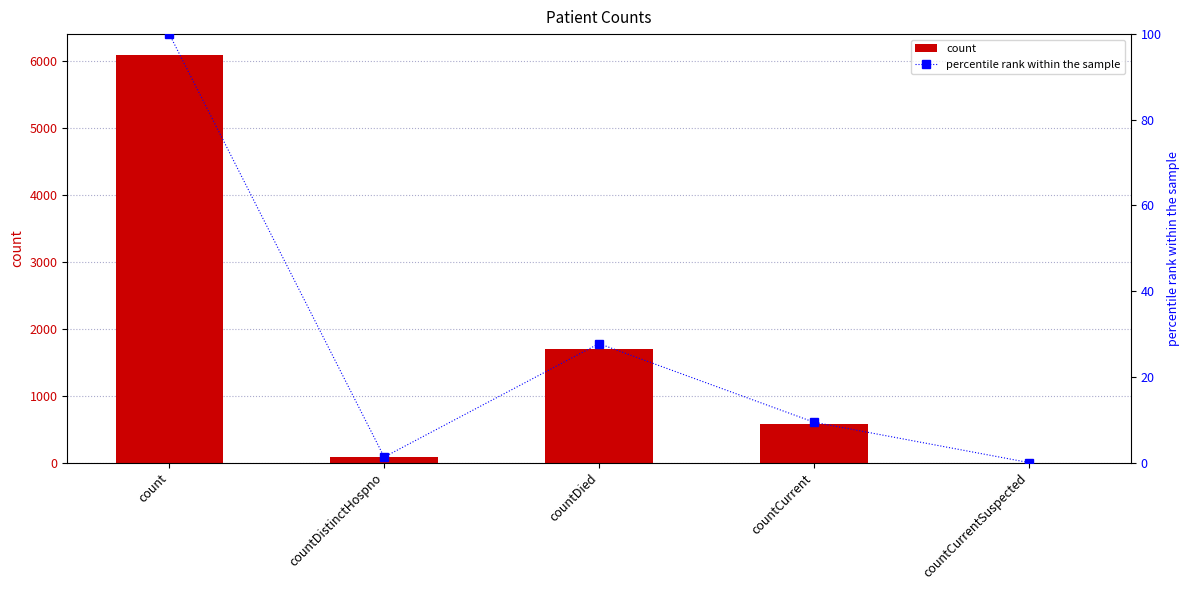

What position from the left is countCurrentSuspected?

5